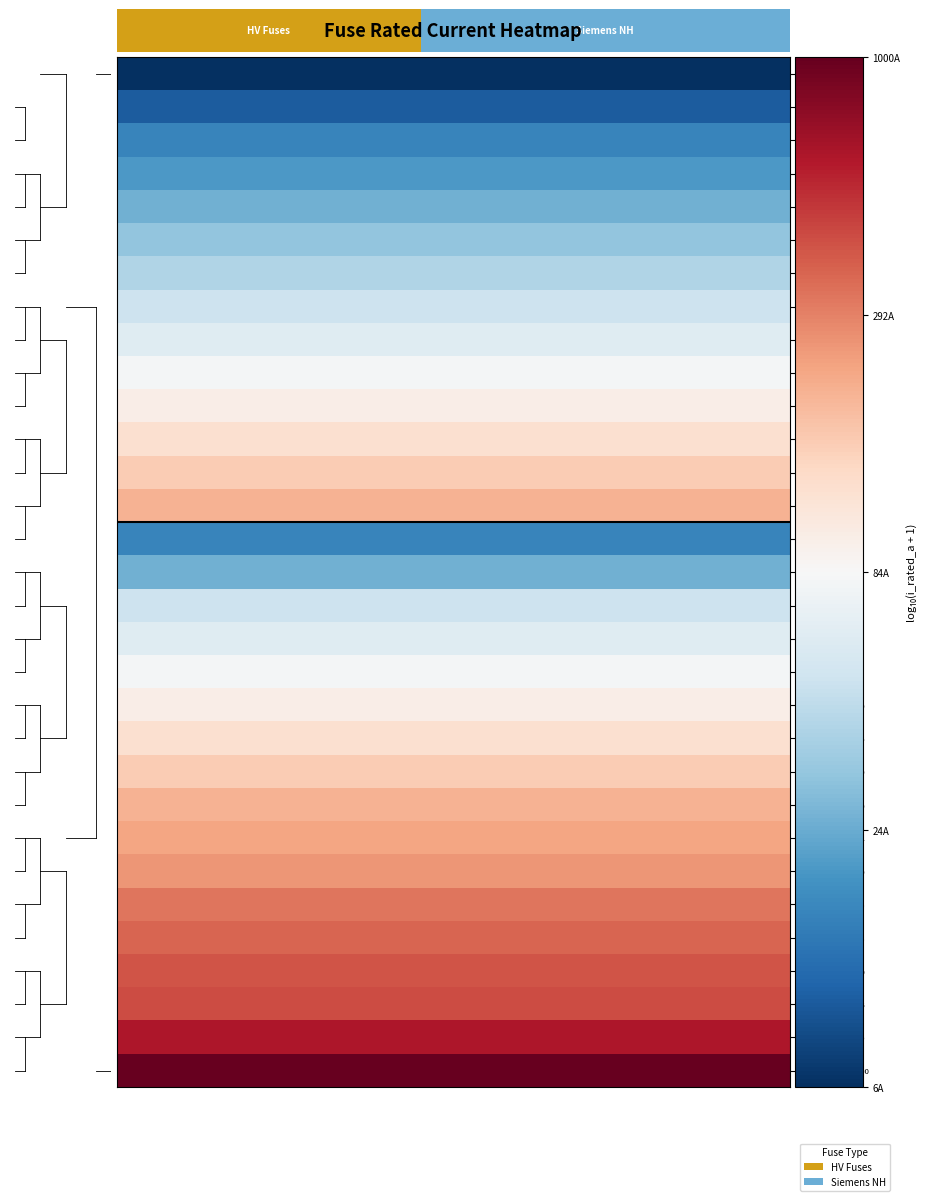

How many data points does each series have?

15